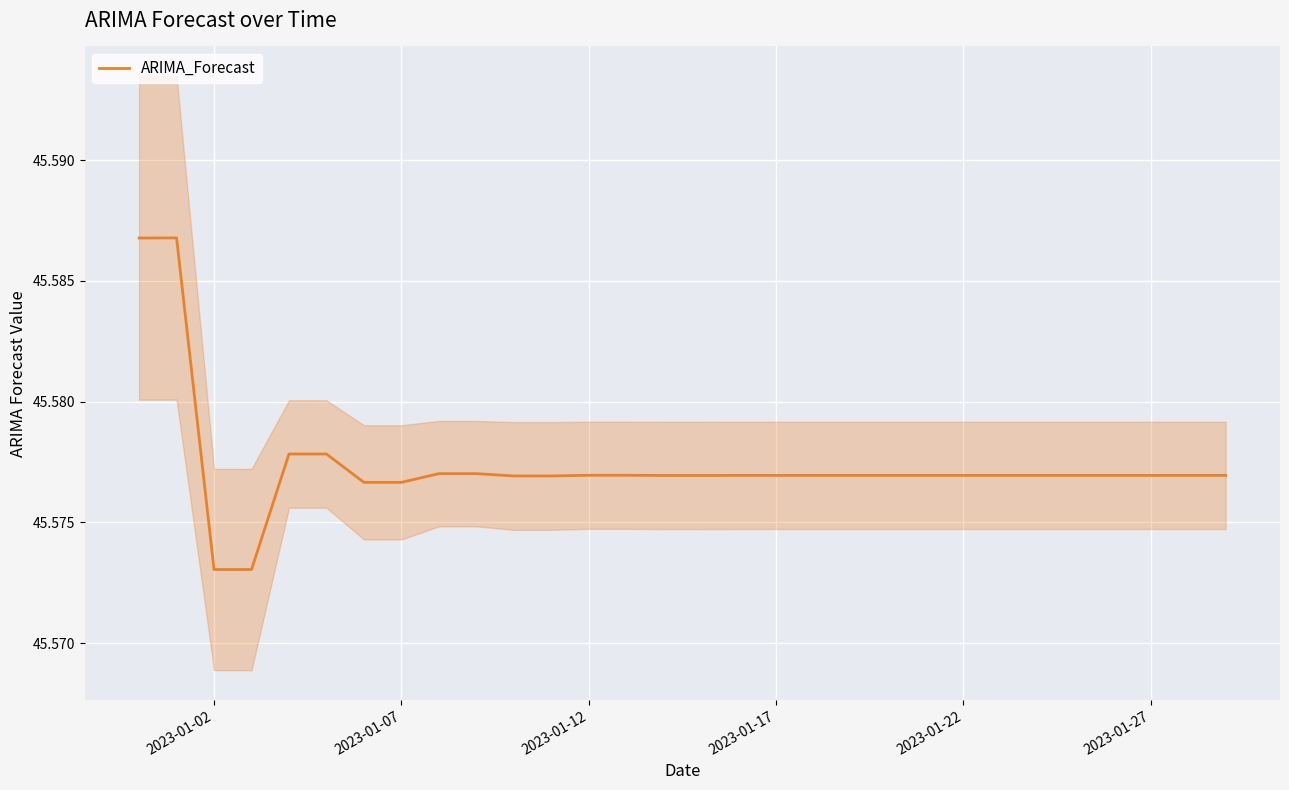

Reading left to right, transcribe all the data shown in this chart.

45.6	45.6	45.6	45.6	45.6	45.6	45.6	45.6	45.6	45.6	45.6	45.6	45.6	45.6	45.6	45.6	45.6	45.6	45.6	45.6	45.6	45.6	45.6	45.6	45.6	45.6	45.6	45.6	45.6	45.6